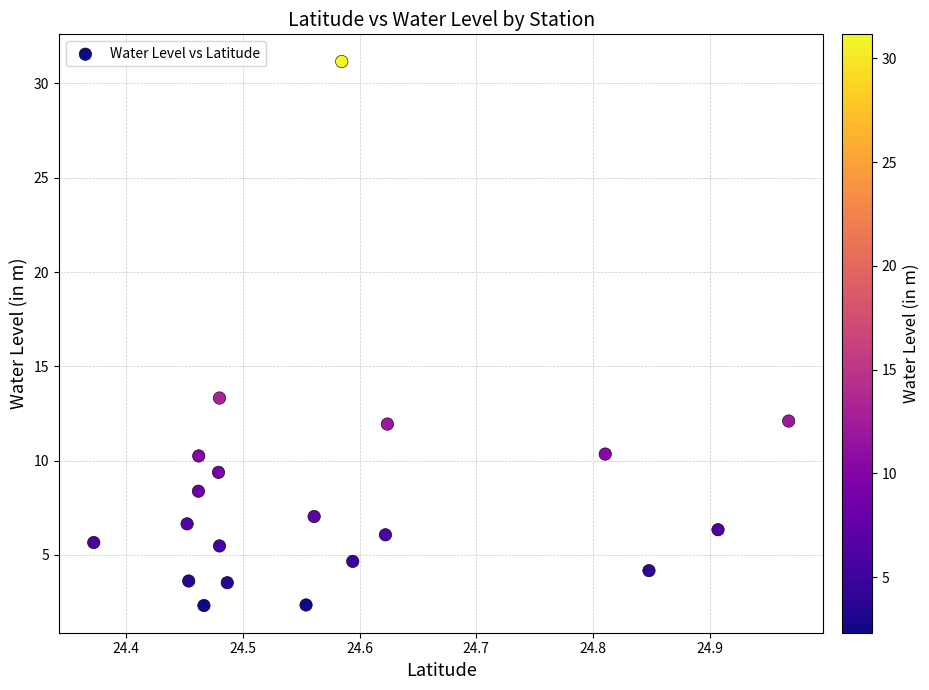

What is the range of X values (max minus min)?

0.6